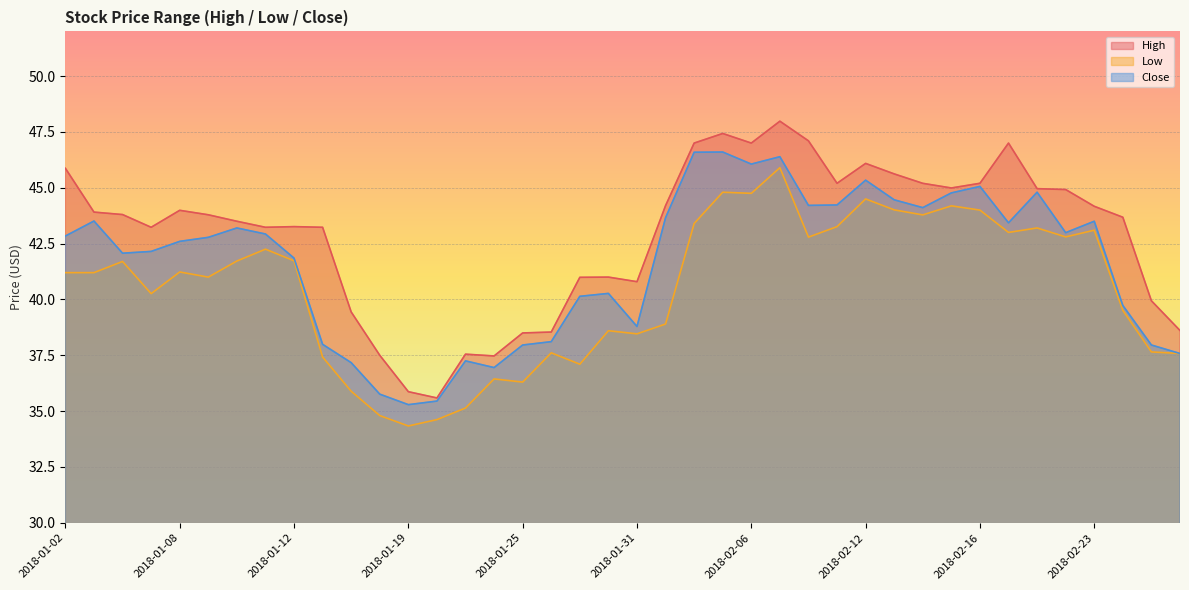

True or false: Close and Low cross at least once.

False